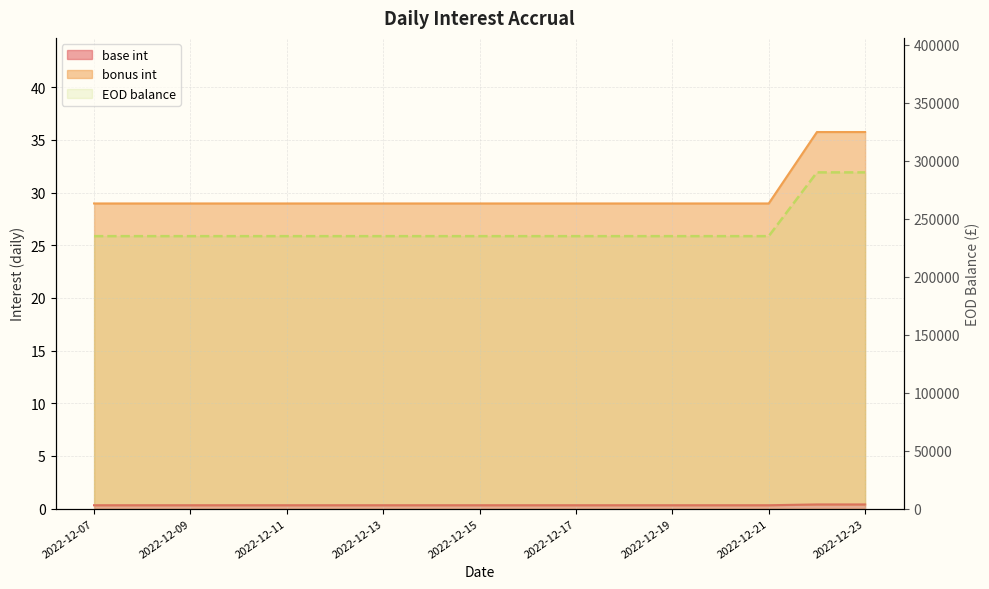

The chart shows a value of 290000 at 2022-12-23. True or false?

True